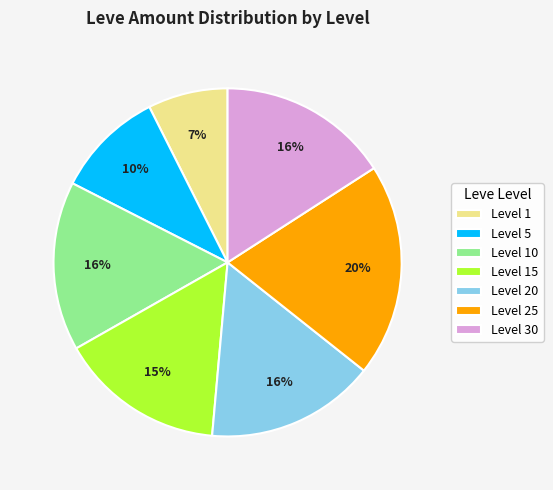

To the nearest percent, what portion does Level 30 represent?

16%